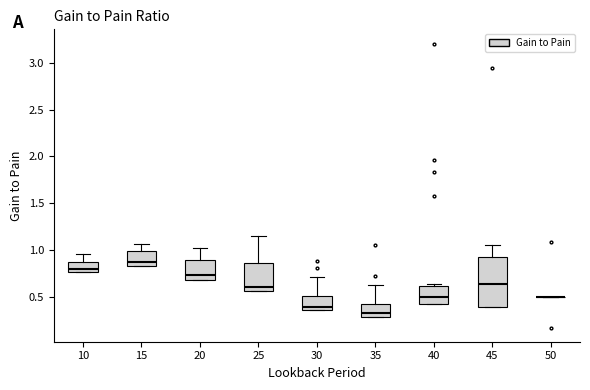

Reading left to right, read every box against the y-axis: the position of its median line, the range the box covers, and the ends of its whiskers. The values are not printed on the chart, so give them approximately, as read against the axis.

10: median 0.80, box 0.75 to 0.85, whiskers 0.75 to 0.95
15: median 0.85 (just above the box's lower edge), box 0.85 to 1.00, whiskers 0.85 to 1.05
20: median 0.75, box 0.70 to 0.90, whiskers 0.70 to 1.00
25: median 0.60, box 0.55 to 0.85, whiskers 0.55 to 1.15
30: median 0.40, box 0.35 to 0.50, whiskers 0.35 to 0.70
35: median 0.35, box 0.30 to 0.40, whiskers 0.30 to 0.60
40: median 0.50, box 0.40 to 0.60, whiskers 0.40 to 0.65
45: median 0.65, box 0.40 to 0.90, whiskers 0.40 to 1.05
50: box collapsed to a line at 0.50, whiskers 0.50 to 0.50